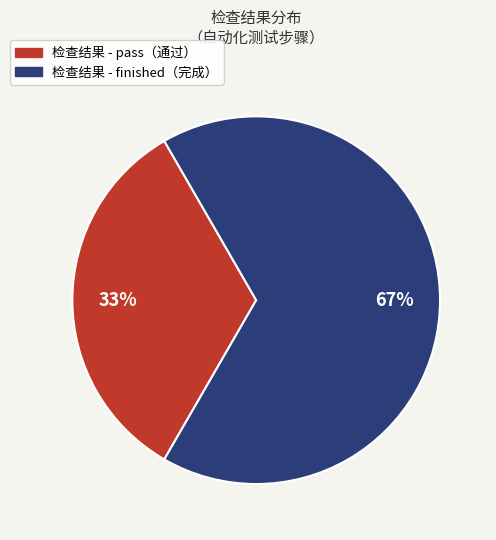

To the nearest percent, what is the average slice percentage?

50%